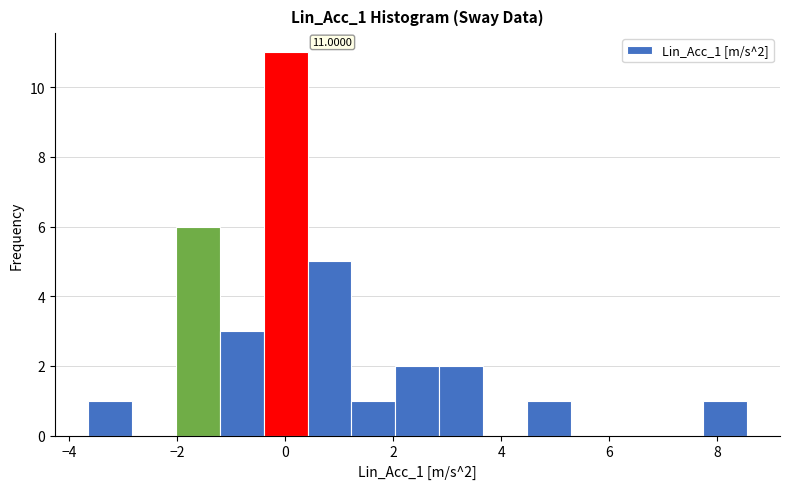

Over which range of the x-axis is the bar tallest?

-0.4 to 0.4